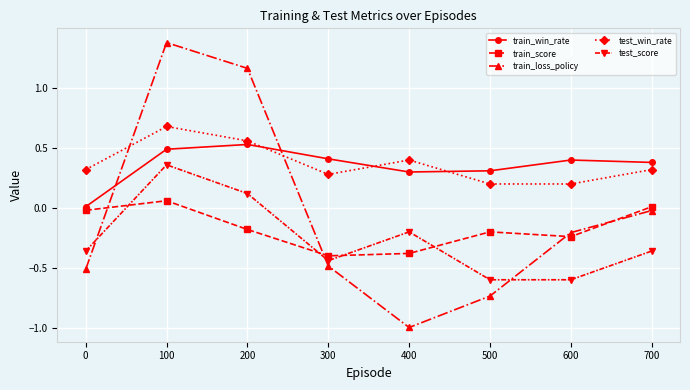

In train_loss_policy, how many points are lower than both neighbors (excluding endpoints)?

1